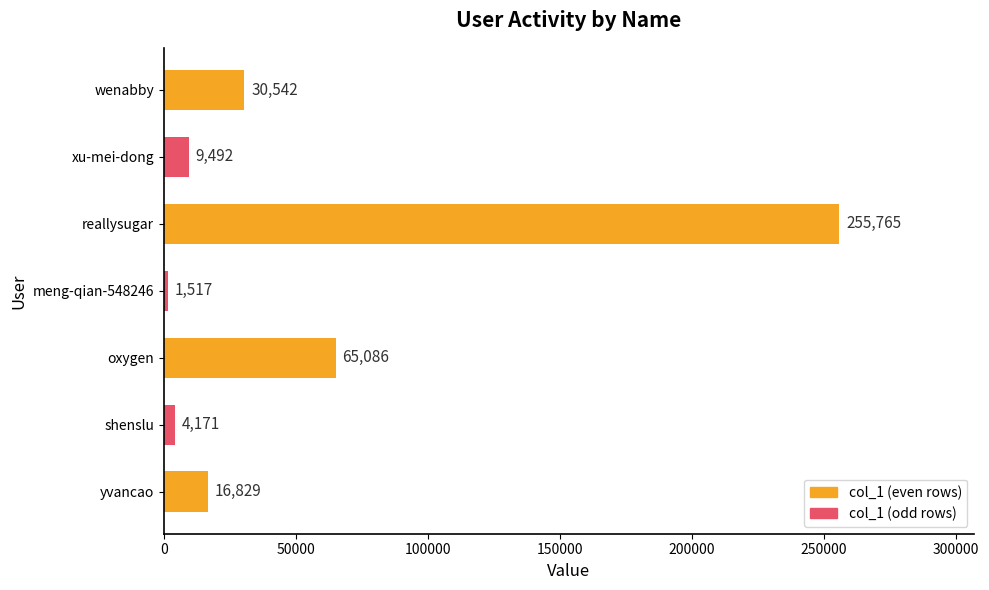

What is the average value?

54772